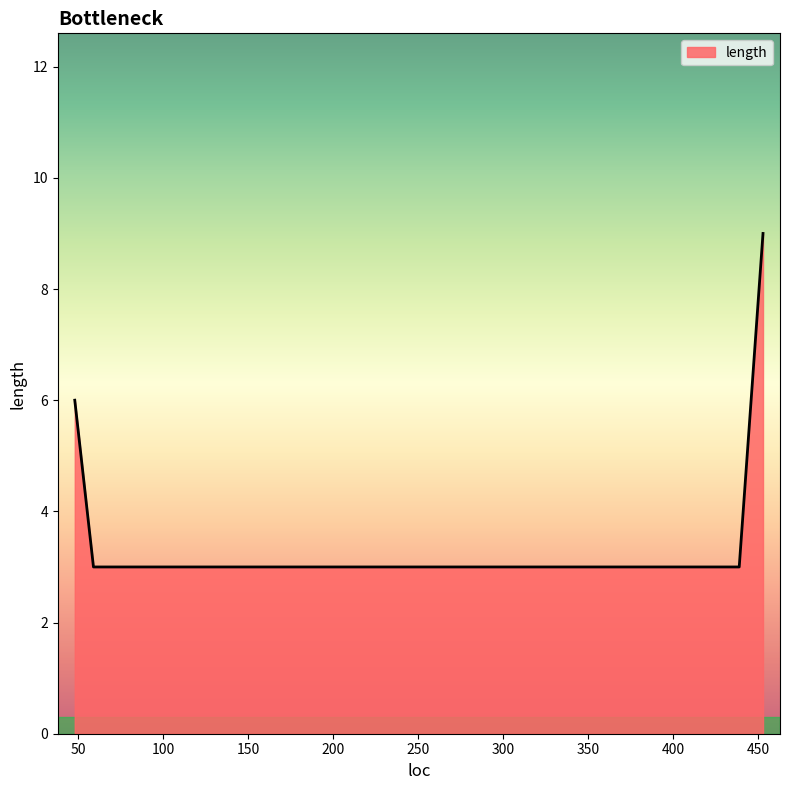

What is the greatest value displayed?

9